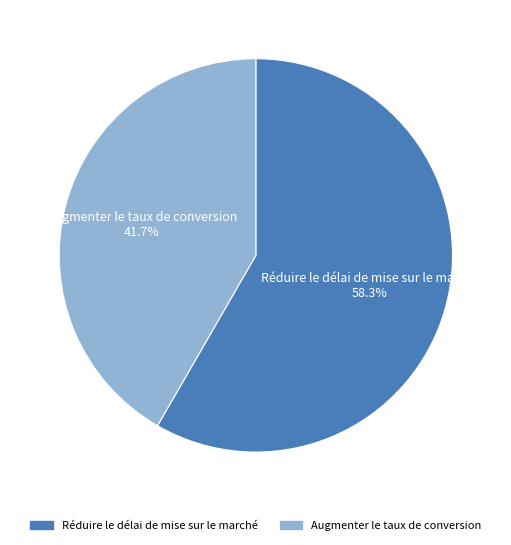

What percentage is the Augmenter le taux de conversion slice, to the nearest percent?

42%